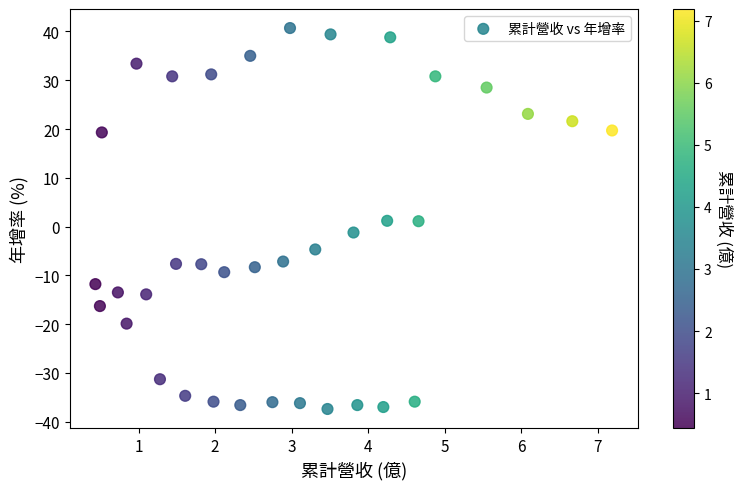

What is the range of X values (max minus min)?

6.8